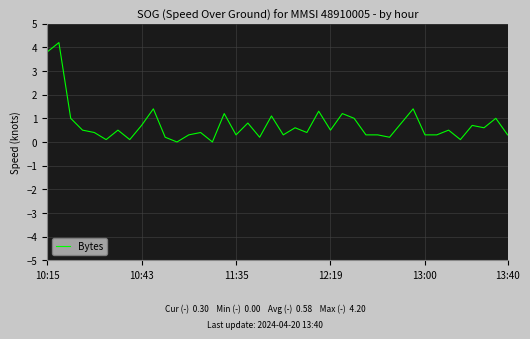

How many lines are shown in the chart?

1